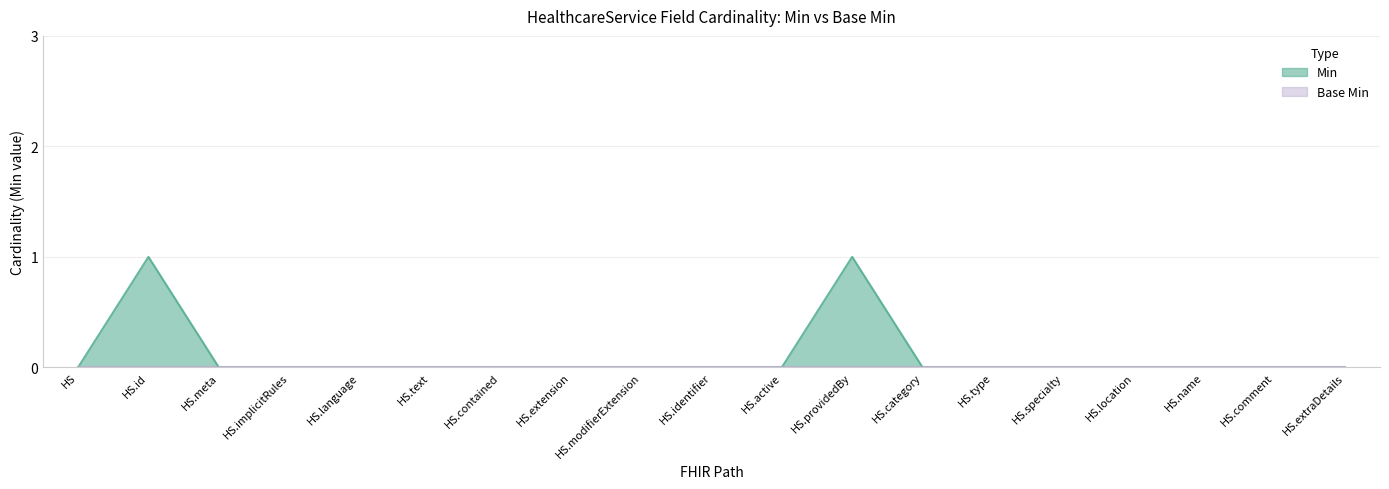

Between HS.category and HS.contained, which is larger?

HS.category